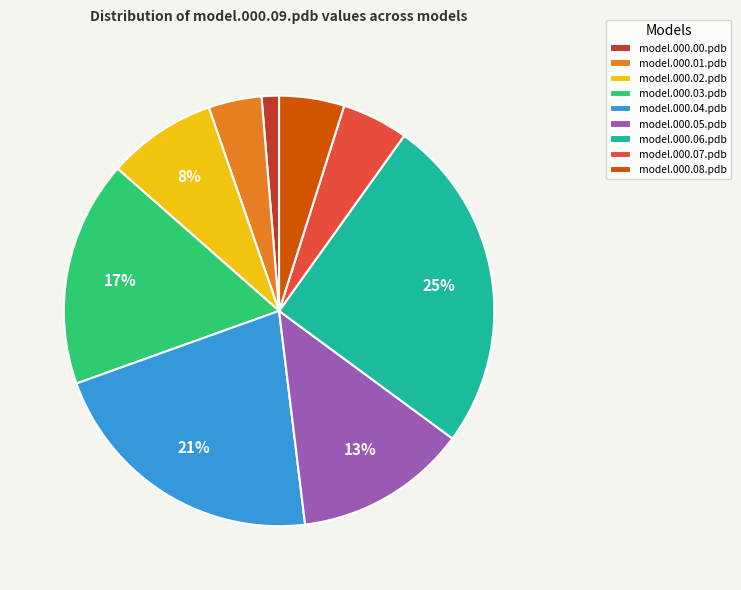

Which slice is the largest?

model.000.06.pdb